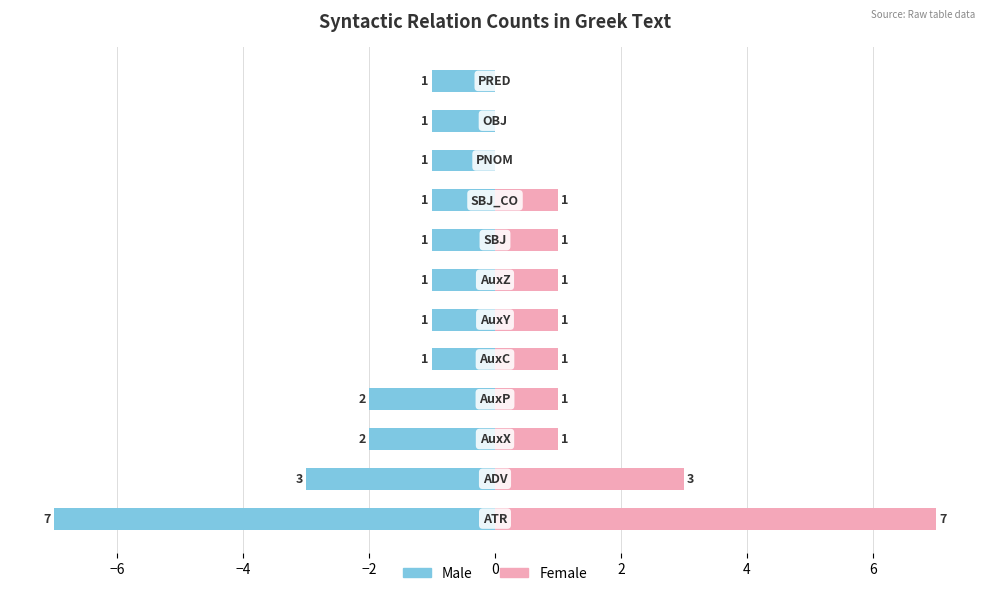

Which series changed the most between −6 and −4?

Female